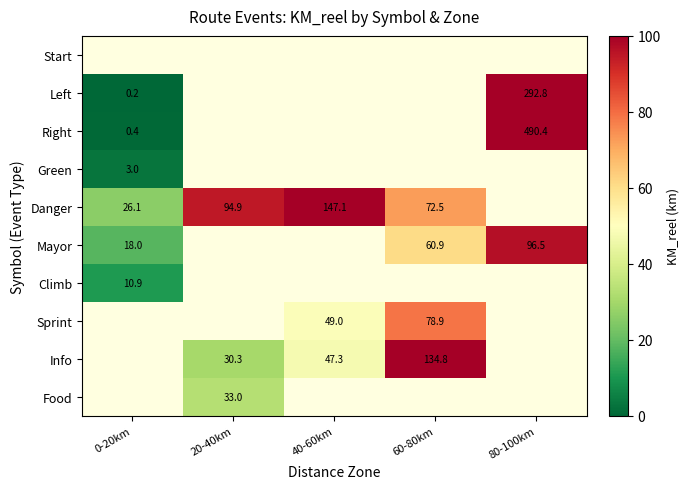

The value of Danger at 20-40km is 126.6. True or false?

False